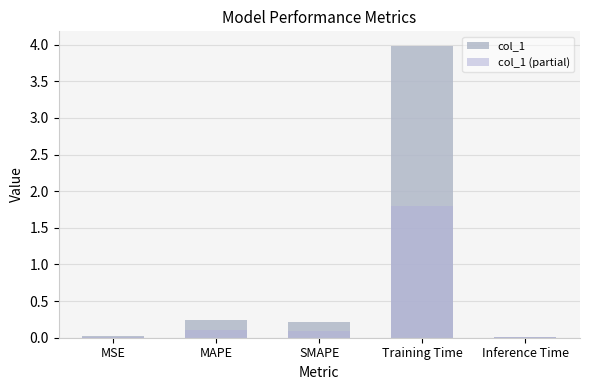

Reading left to right, what are all the values shown in this chart?

col_1: MSE=0.0	MAPE=0.2	SMAPE=0.2	Training Time=4.0	Inference Time=0.0
col_1 (partial): MSE=0.0	MAPE=0.1	SMAPE=0.1	Training Time=1.8	Inference Time=0.0